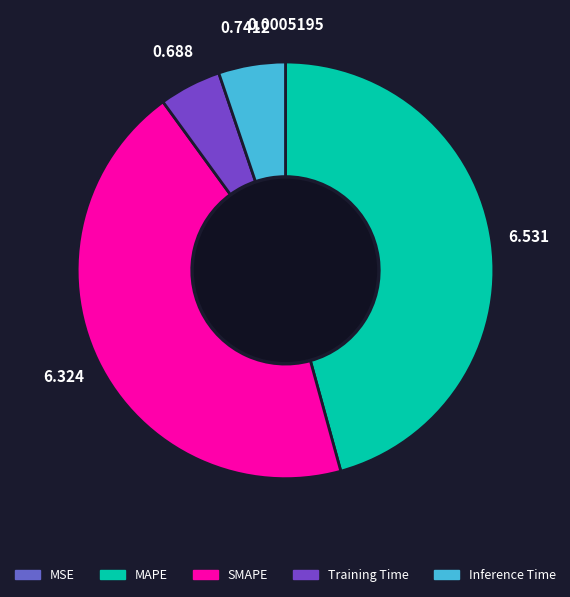

Does MSE represent more than half of the total?

No